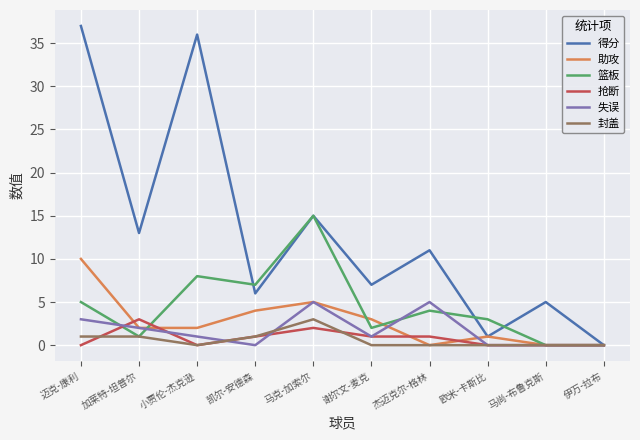

The 抢断 series shows 2 at 伊万-拉布. True or false?

False